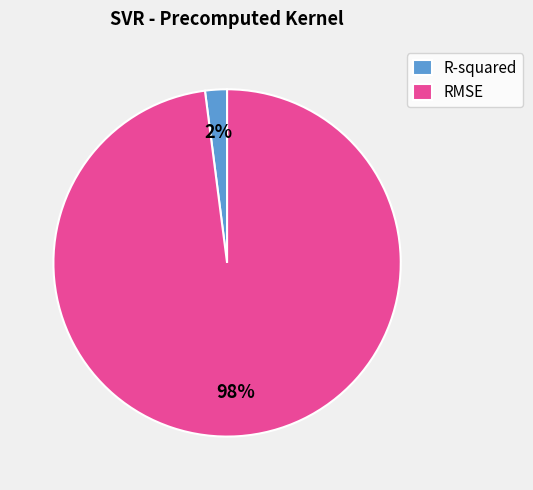

Combined, do RMSE and R-squared account for over 50%?

Yes